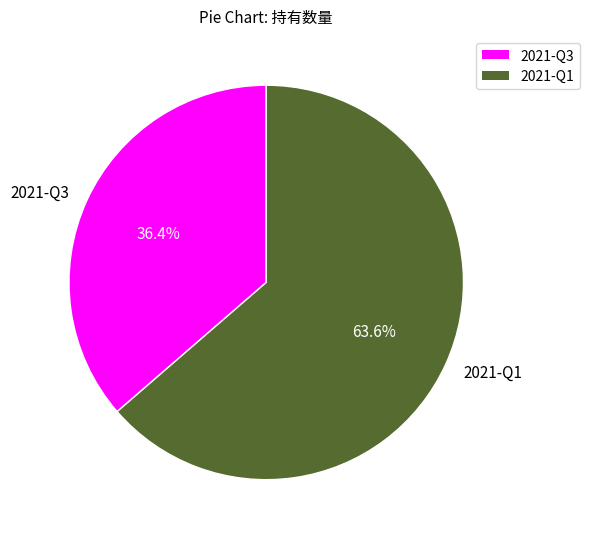

To the nearest percent, what is the average slice percentage?

50%